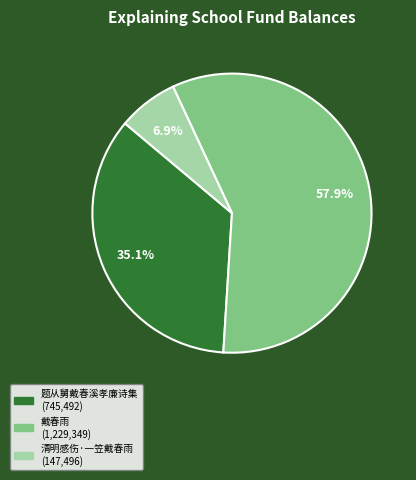

Rank the categories by value from lowest to highest.

清明感伤·一笠戴春雨, 题从舅戴春溪孝廉诗集, 戴春雨